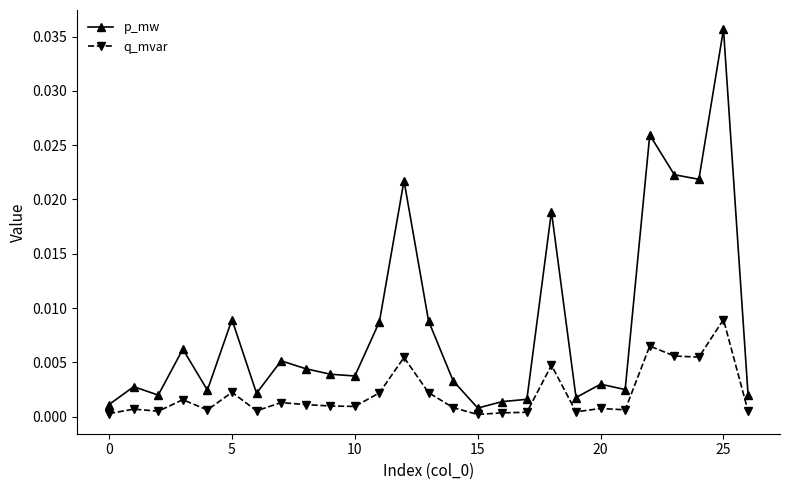

List the series in order of their peak value, highest first.

p_mw, q_mvar